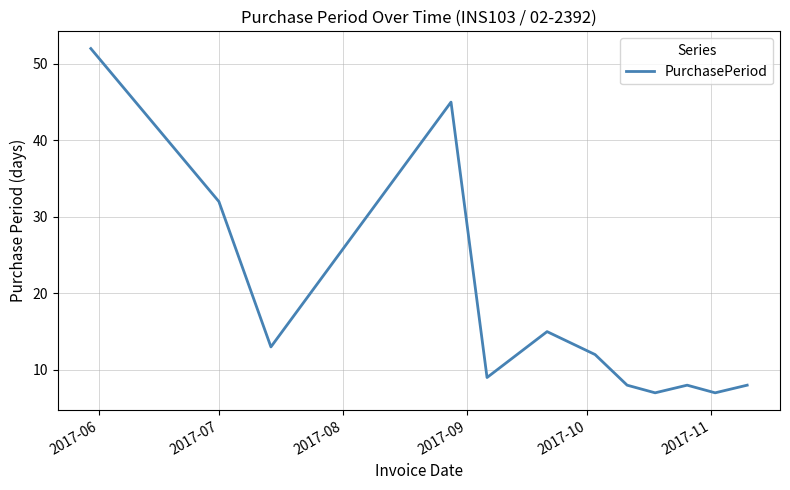

What is the difference between the second highest and second lowest values?

38